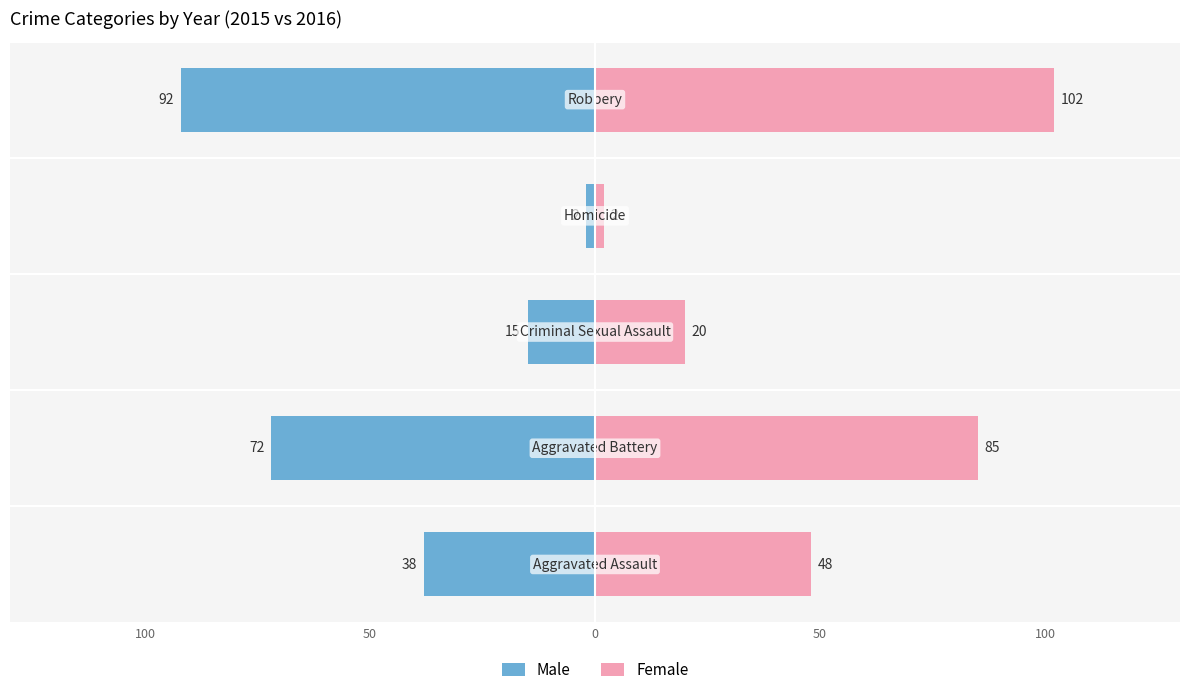

Rank the series by their maximum value, from highest to lowest.

Female, Male